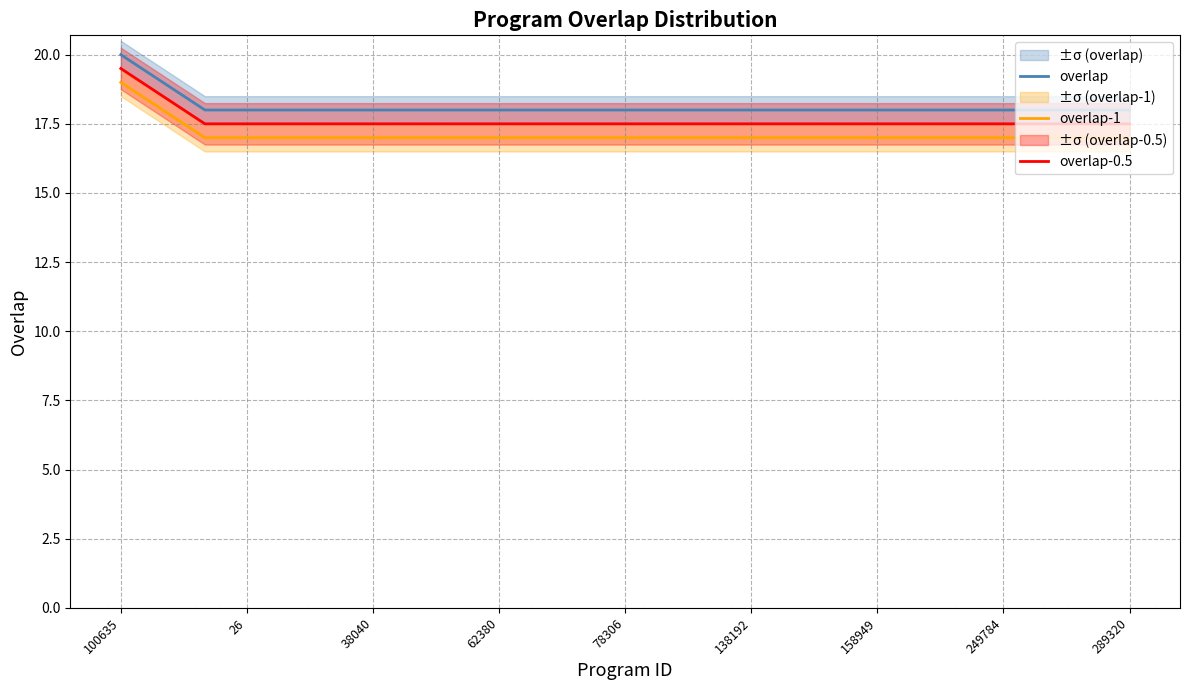

What are all the series names shown in the legend?

overlap, overlap-1, overlap-0.5